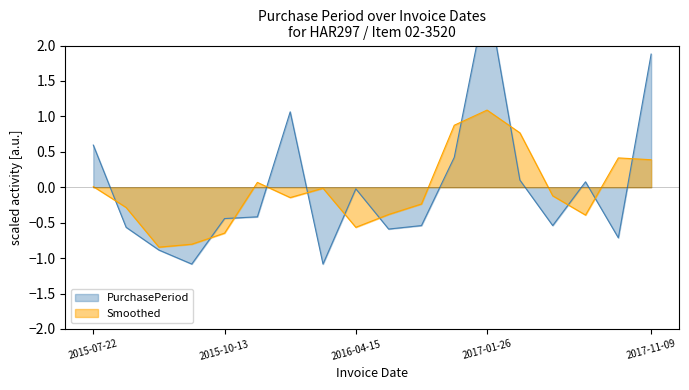

What is the difference between the values at 2016-04-15 and 2015-09-03?

0.9